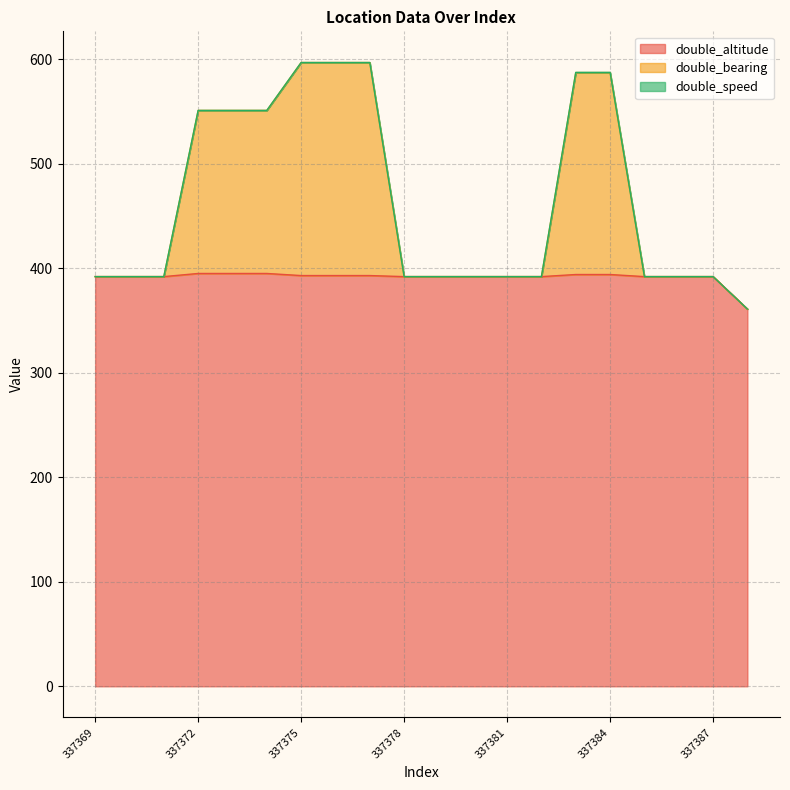

Which series has the widest spread of values?

double_bearing